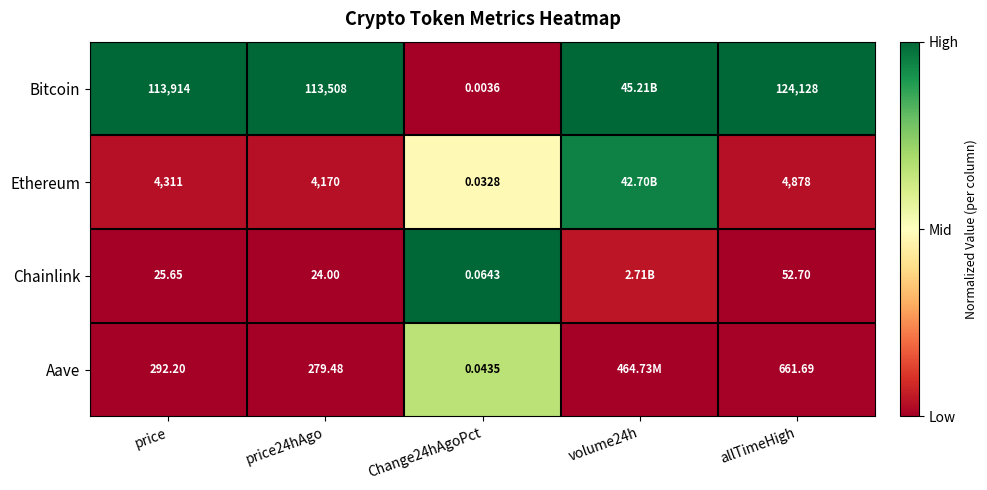

At price24hAgo, list the series in order from smallest to largest.

Chainlink, Aave, Ethereum, Bitcoin